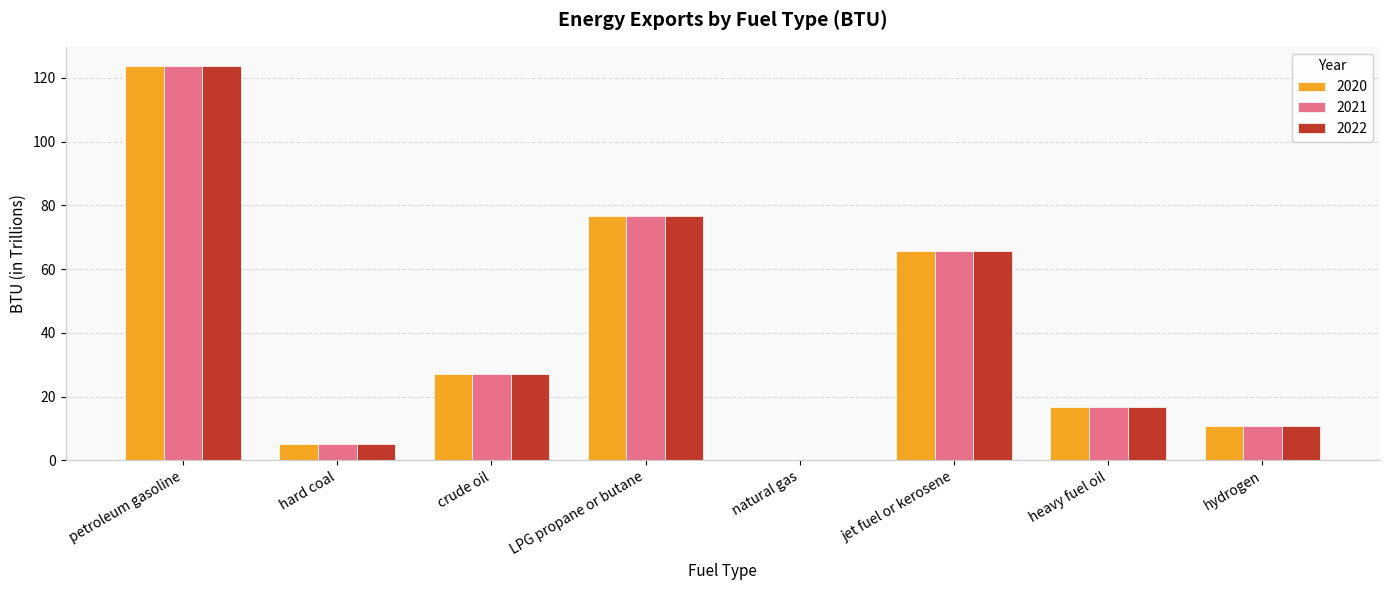

Reading left to right, extract all data points from this chart.

2020: 123.6	5.1	27.2	76.6	0.0	65.7	16.7	10.8
2021: 123.6	5.1	27.2	76.6	0.0	65.7	16.7	10.8
2022: 123.6	5.1	27.2	76.6	0.0	65.7	16.7	10.8